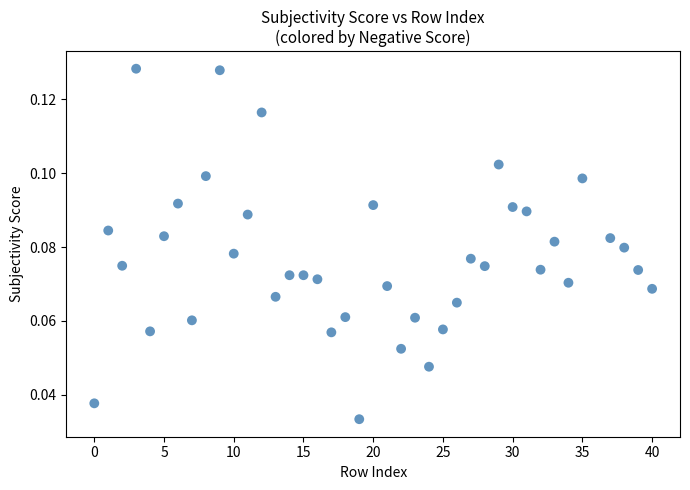

What is the range of X values (max minus min)?

40.0